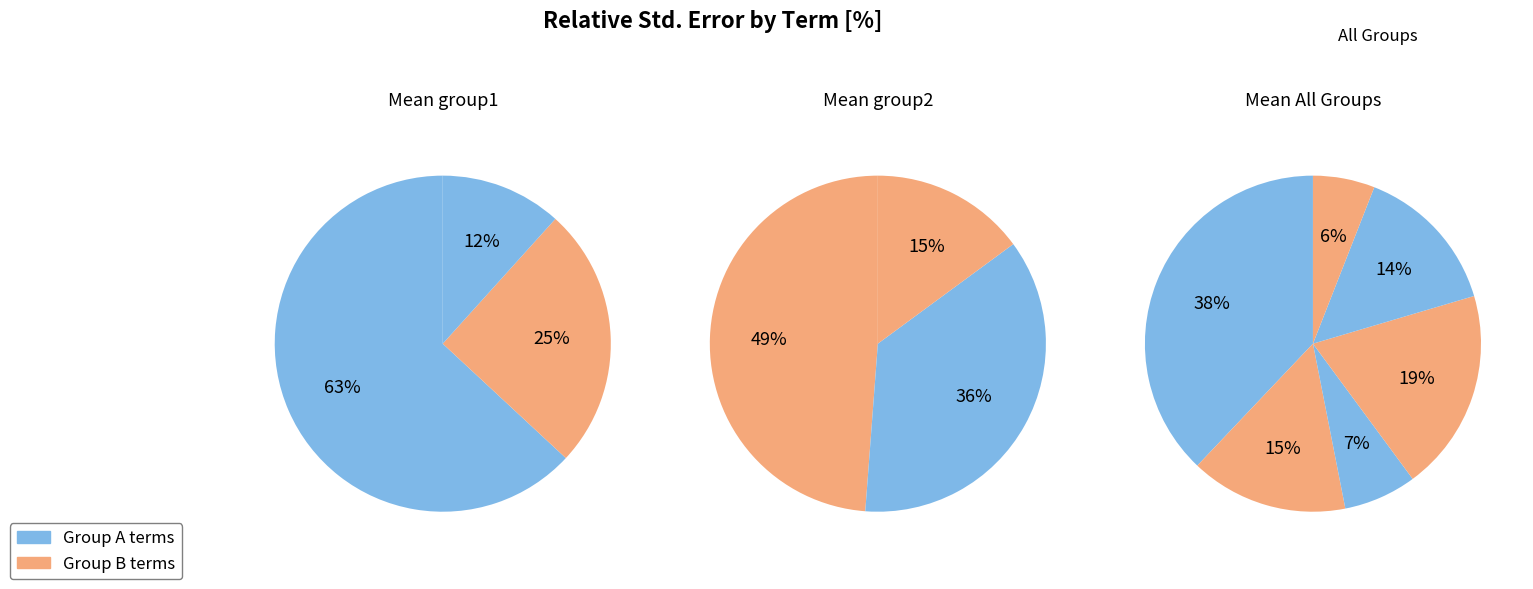

Is (Intercept) the majority of the pie?

No